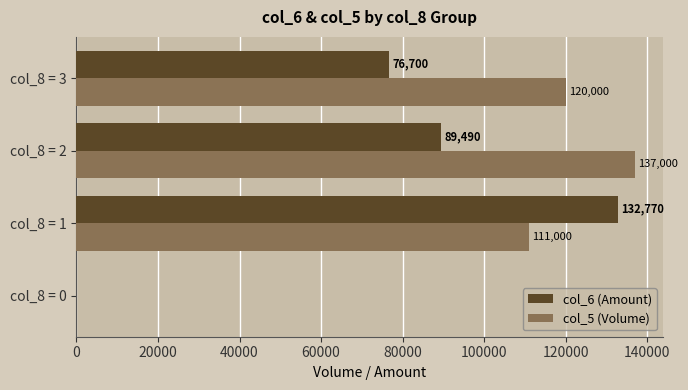

What is the sum of all col_5 (Volume) values?

368000